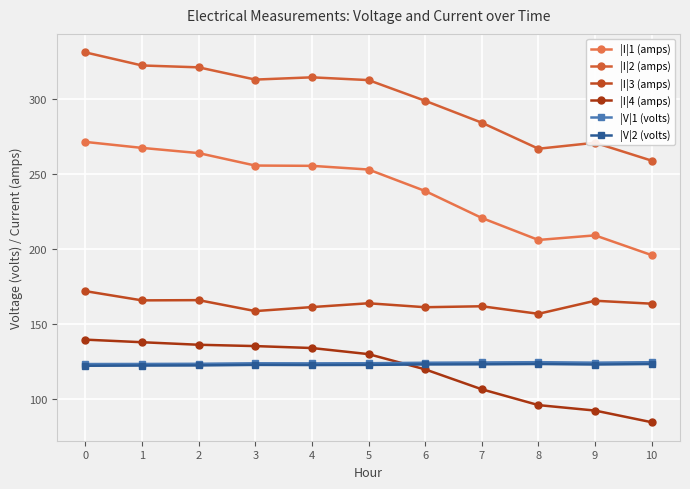

List the series in order of their peak value, lowest first.

|V|2 (volts), |V|1 (volts), |I|4 (amps), |I|3 (amps), |I|1 (amps), |I|2 (amps)